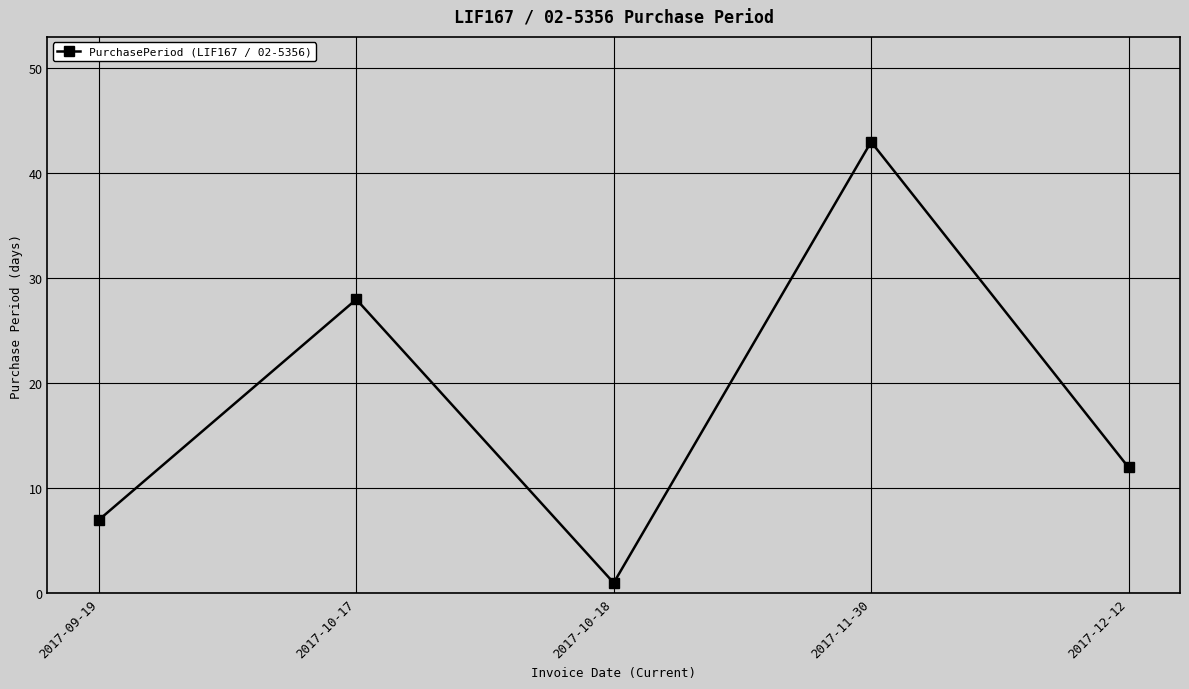

Where does the data first go above 12?

2017-10-17